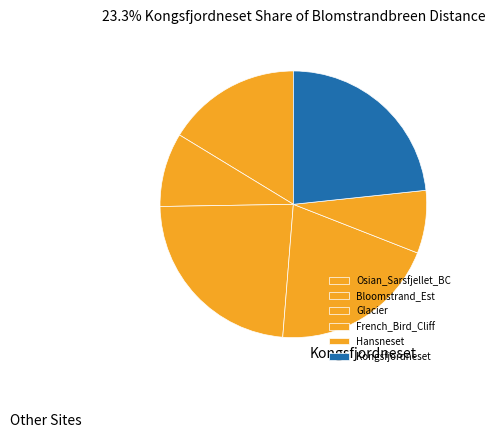

The French_Bird_Cliff slice represents 20% of the pie. True or false?

True